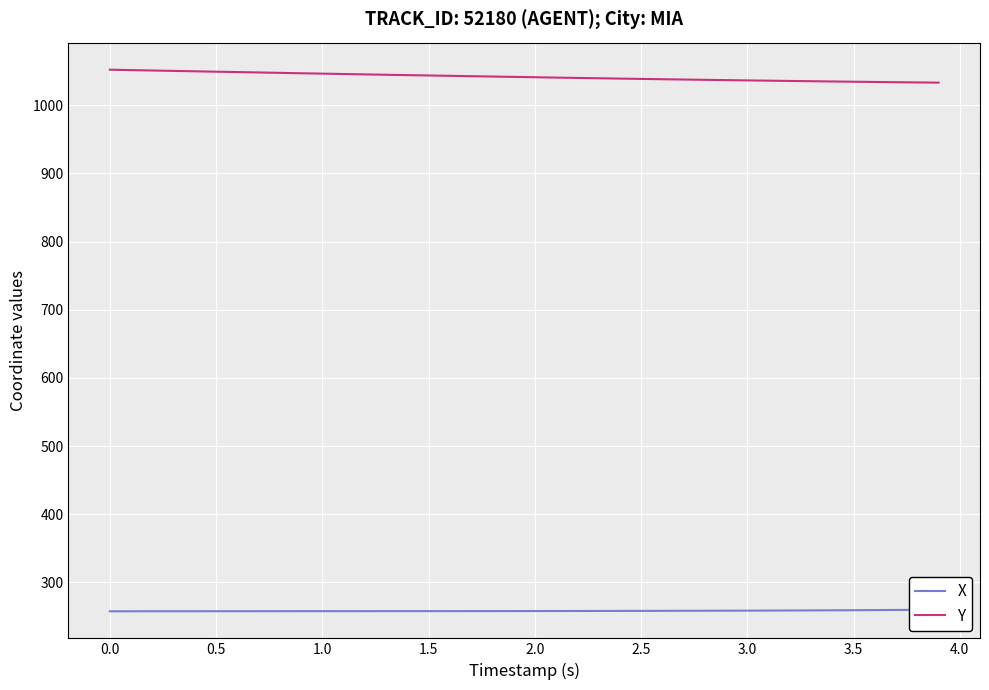

At how many categories does at least one series exceed 326?

40